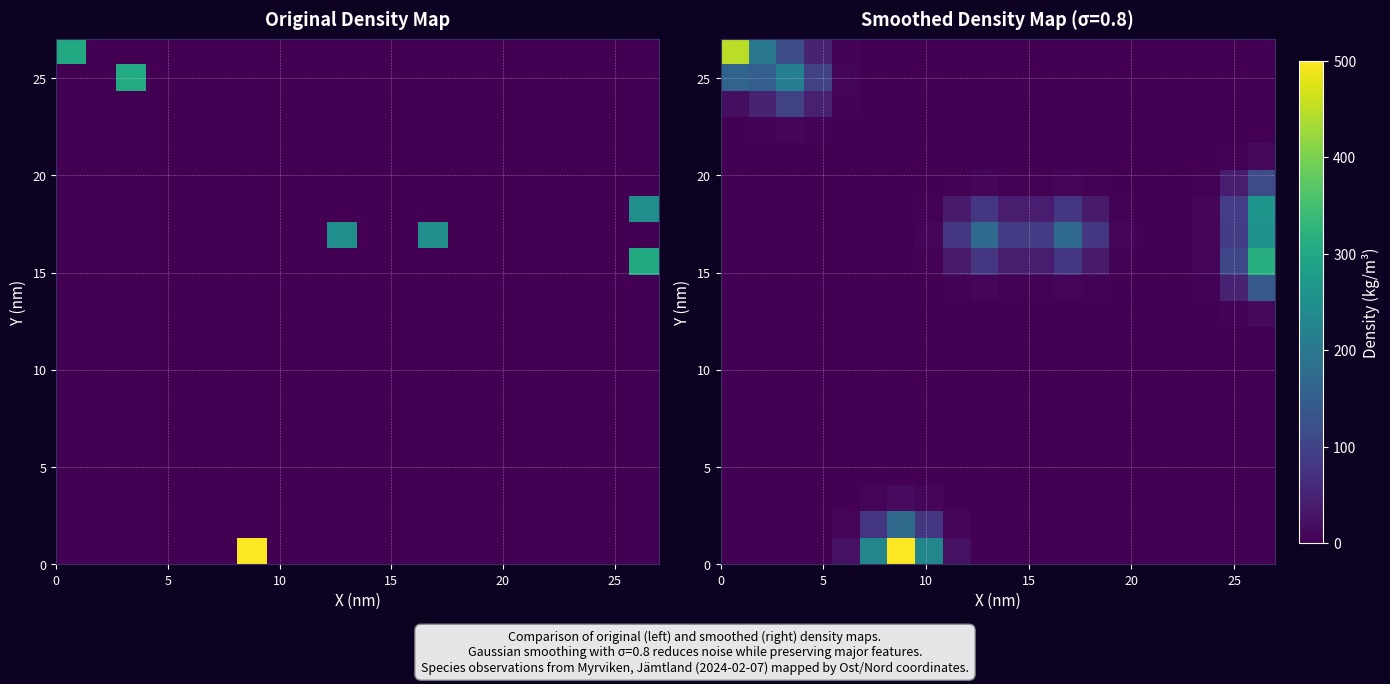

How many categories are shown in the chart?

20